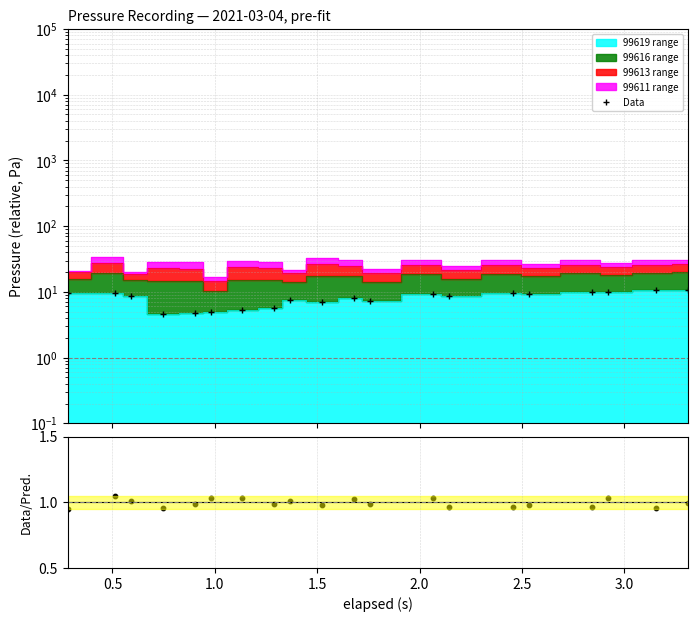

At how many categories does at least one series exceed 4?

20